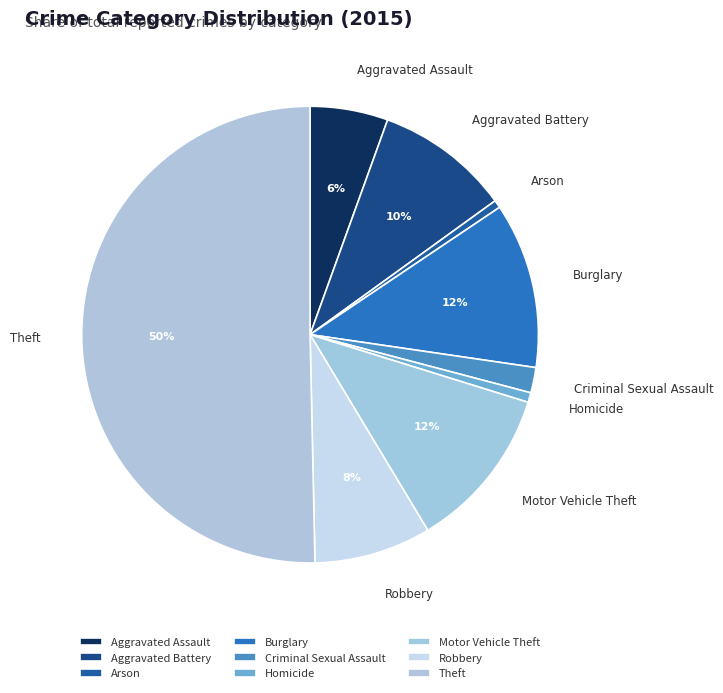

What is the ratio of the value at Aggravated Battery to the value at Burglary?

0.8